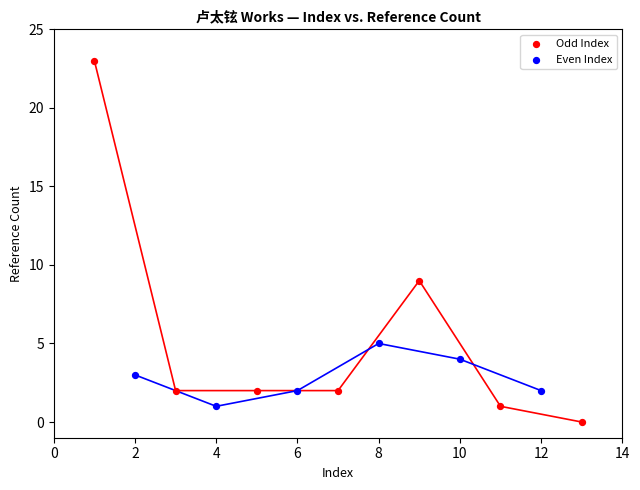

Which series reaches the maximum Y coordinate?

Odd Index